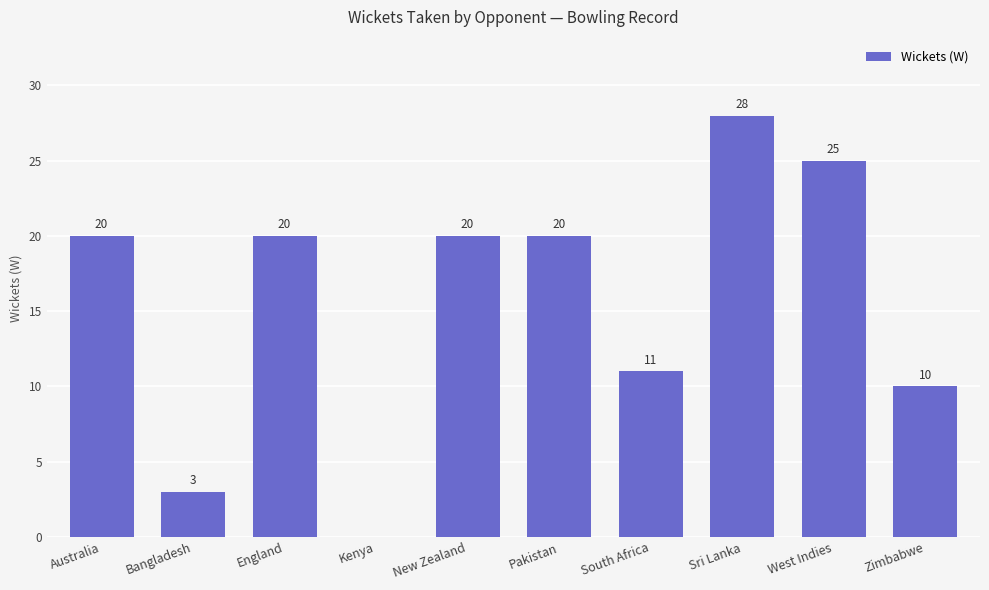

Reading left to right, list all the values displayed in this chart.

20	3	20	0	20	20	11	28	25	10